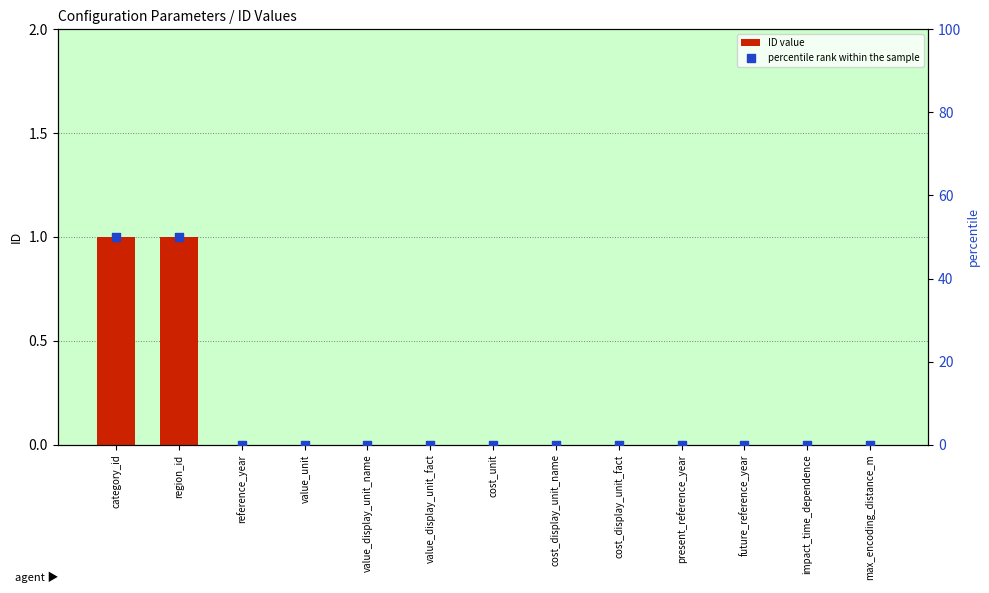

Which series has the widest spread of Y values?

percentile rank within the sample